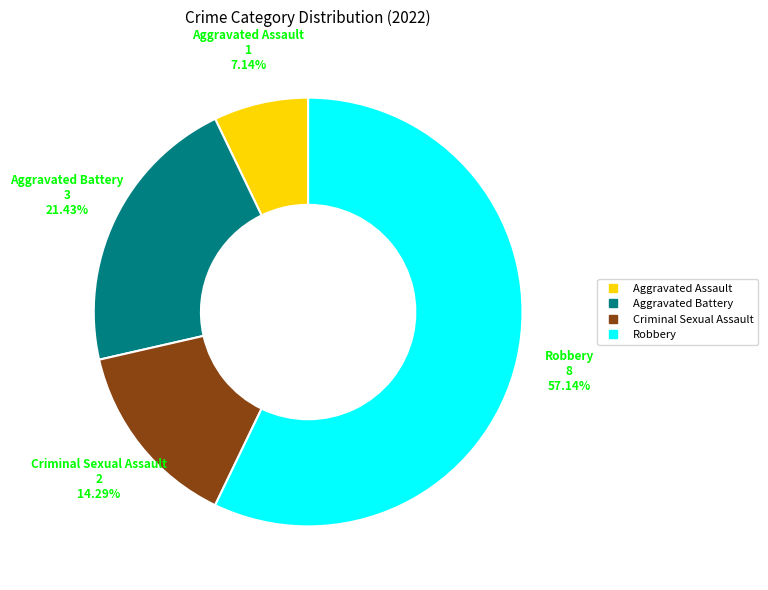

Combined, do Criminal Sexual Assault and Robbery account for over 50%?

Yes